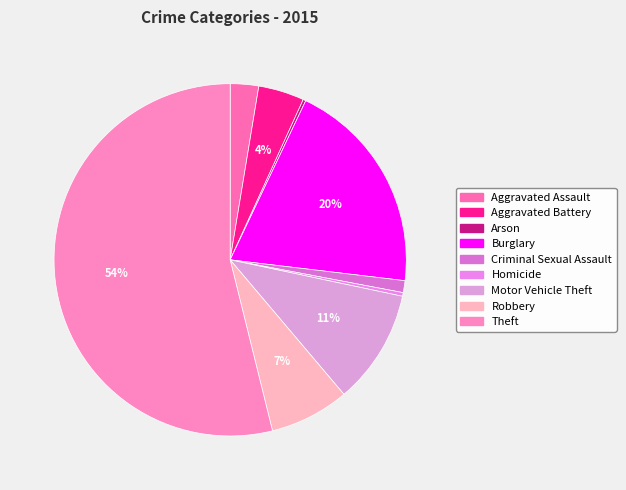

Rank the categories by value from highest to lowest.

Theft, Burglary, Motor Vehicle Theft, Robbery, Aggravated Battery, Aggravated Assault, Criminal Sexual Assault, Homicide, Arson